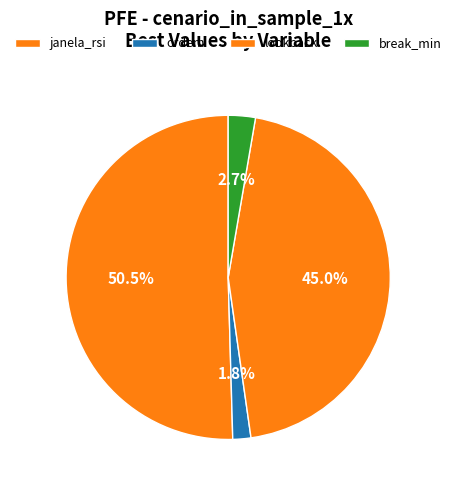

Is lookback the majority of the pie?

No